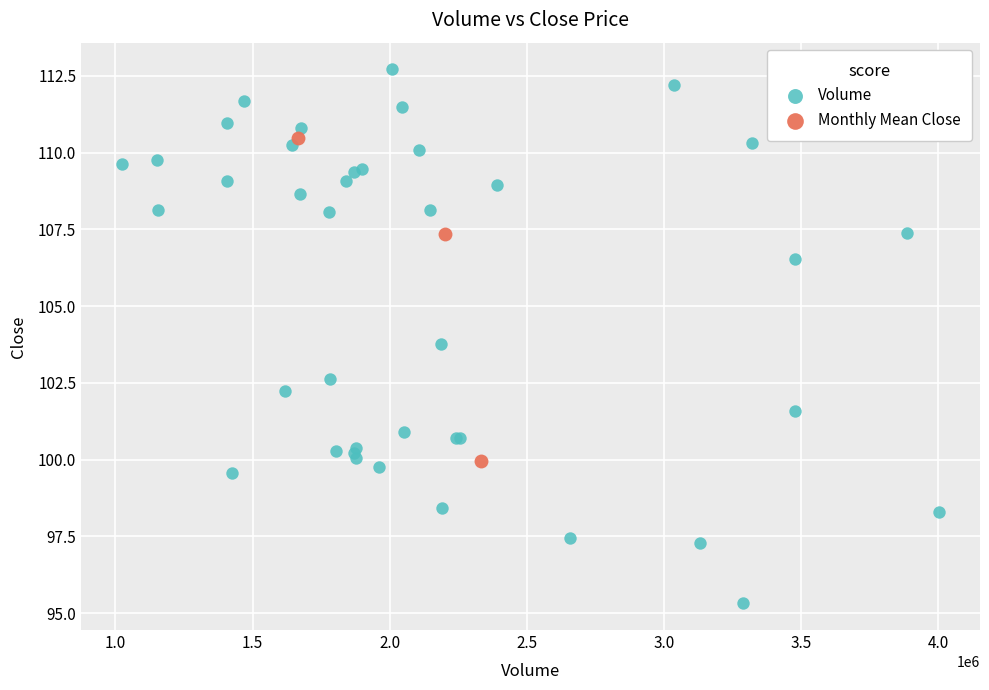

Which series reaches the minimum Y coordinate?

Volume